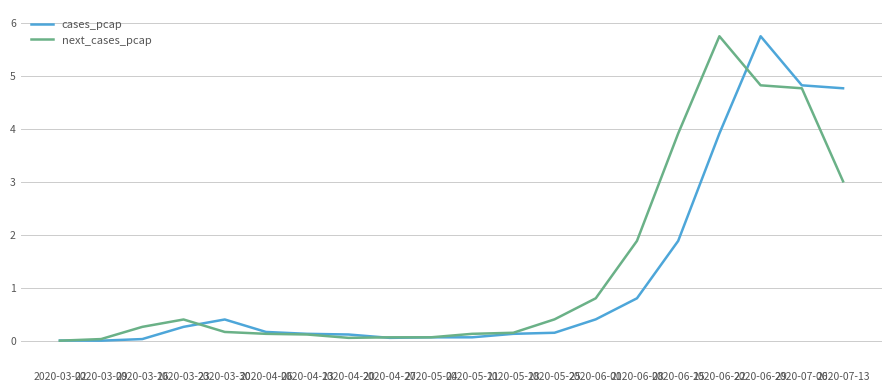

What position from the right is 2020-06-15?

5